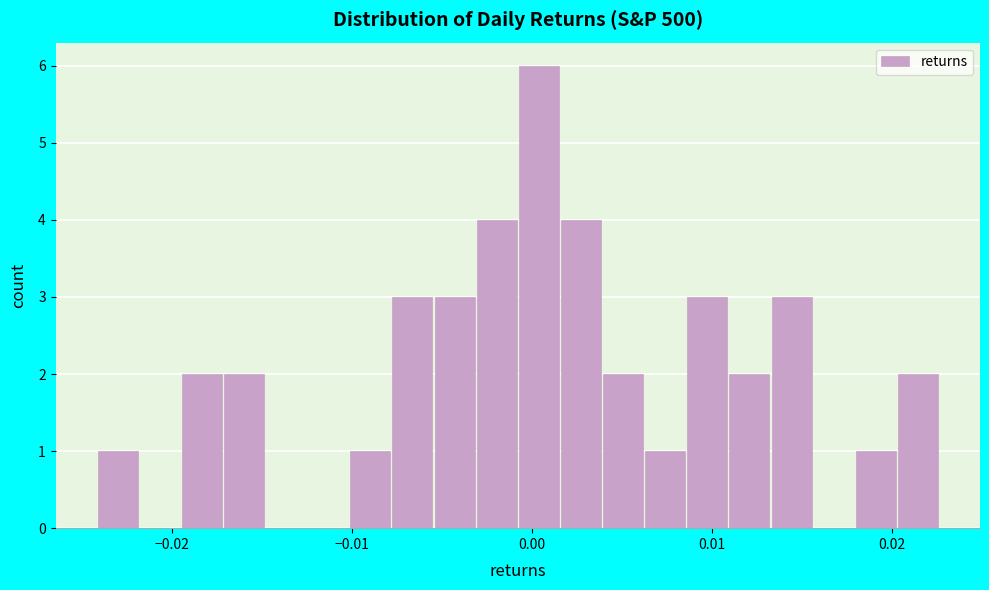

Around what value on the x-axis is the tallest bar? Give the approximate position of its centre, as read against the axis.

0.000